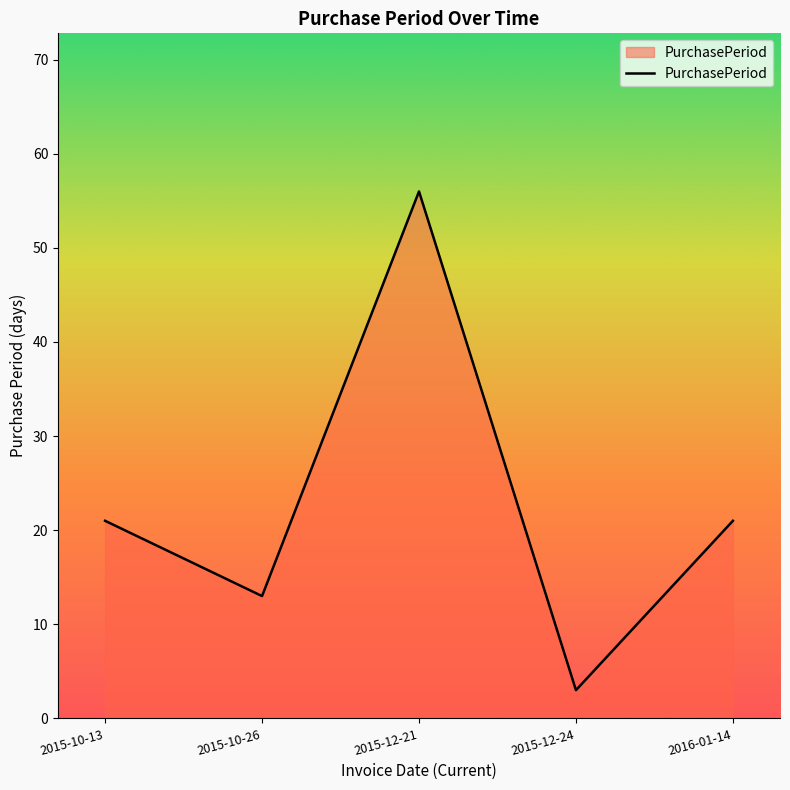

What position from the right is 2015-12-24?

2